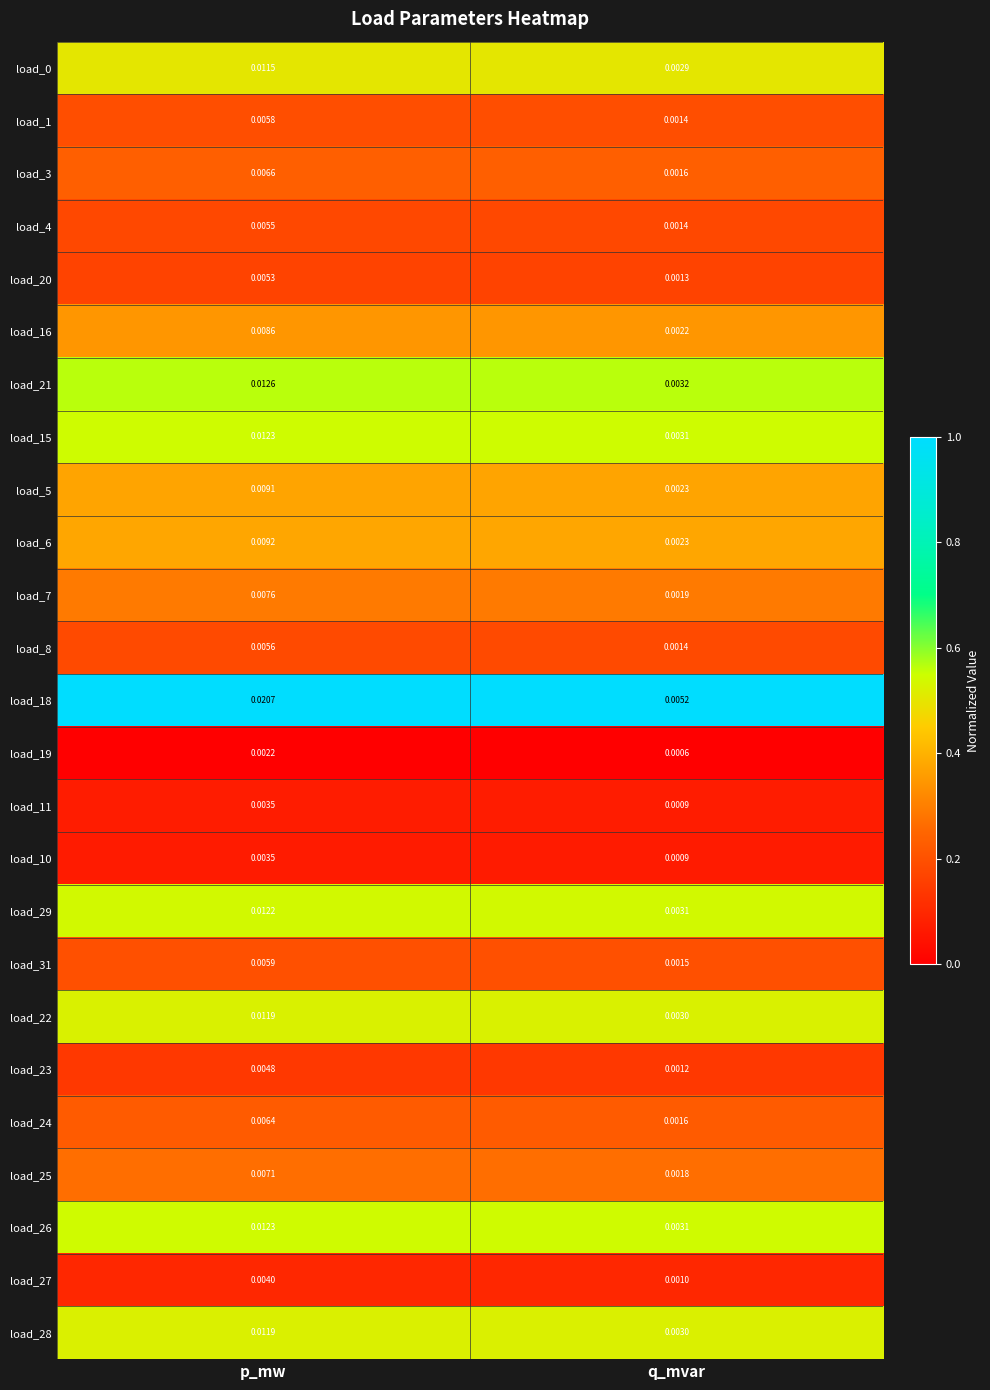

At how many categories does at least one series exceed 0?

2